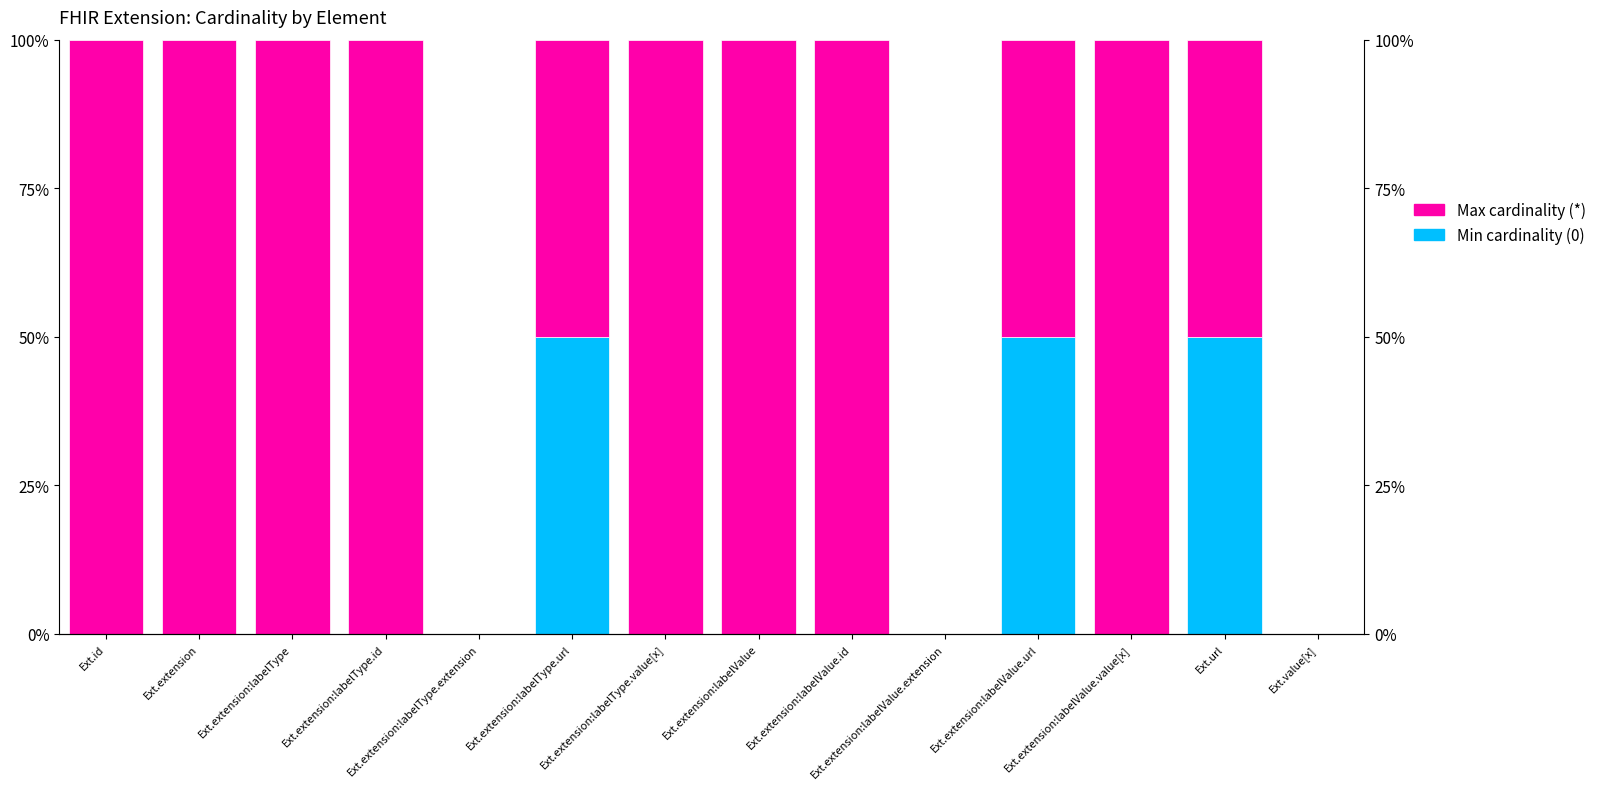

How many series are shown in this chart?

2